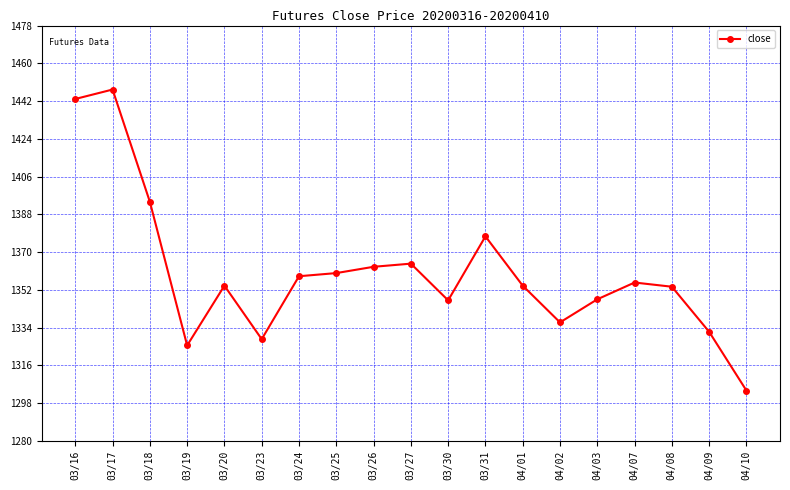

What is the difference between the values at 03/17 and 04/08?

94.0